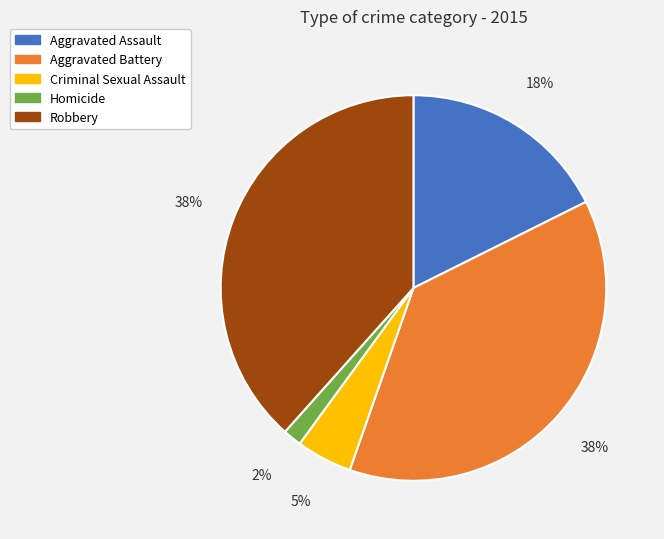

What is the ratio of the value at Homicide to the value at Aggravated Assault?

0.1